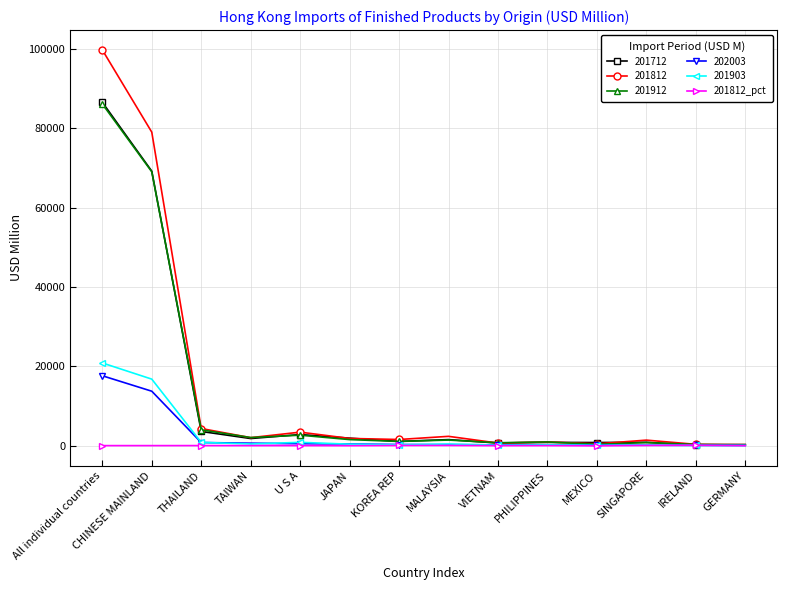

True or false: 201812 has a value of 160108.5 at All individual countries.

False